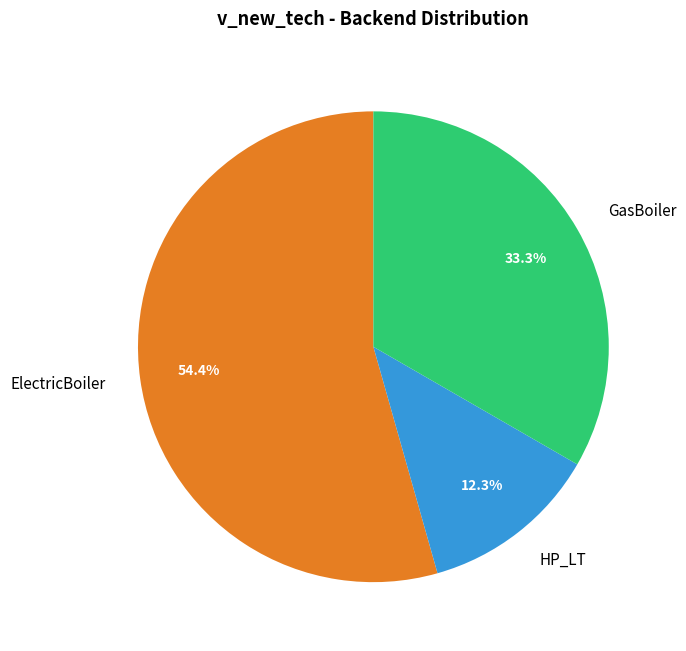

What is the ratio of the value at GasBoiler to the value at ElectricBoiler?

0.6